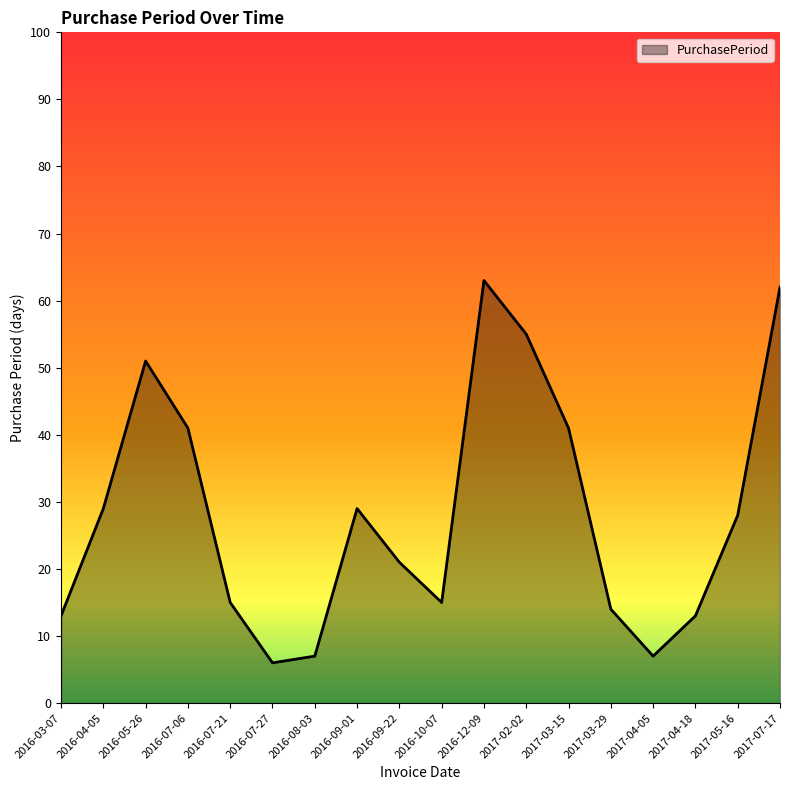

Is it true that the value at 2017-04-05 is 4?

False